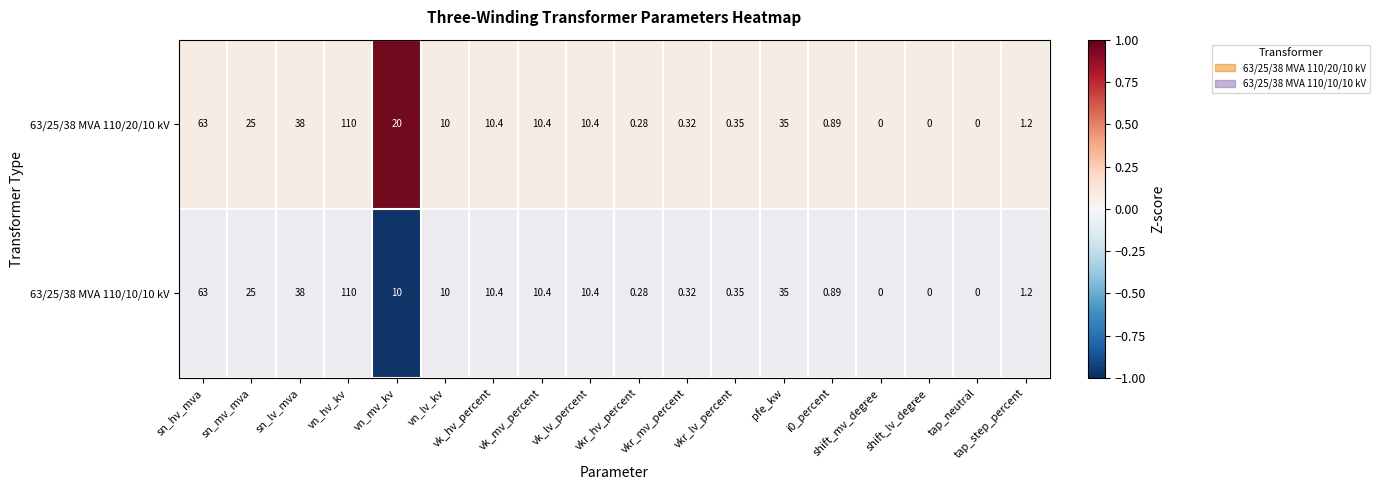

At which category is the sum across all series the highest?

vn_hv_kv